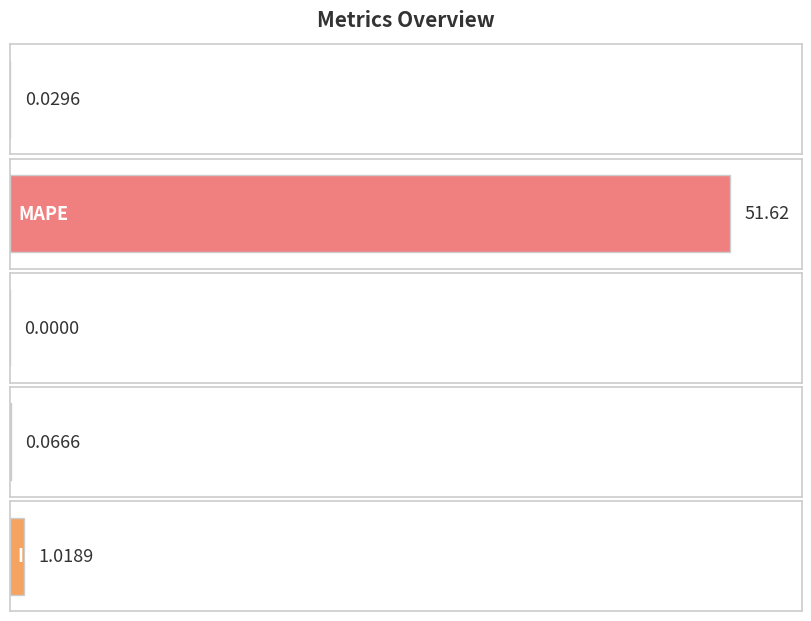

List the labels in order of value, largest first.

MAPE, Inference Time, Training Time, MSE, SMAPE